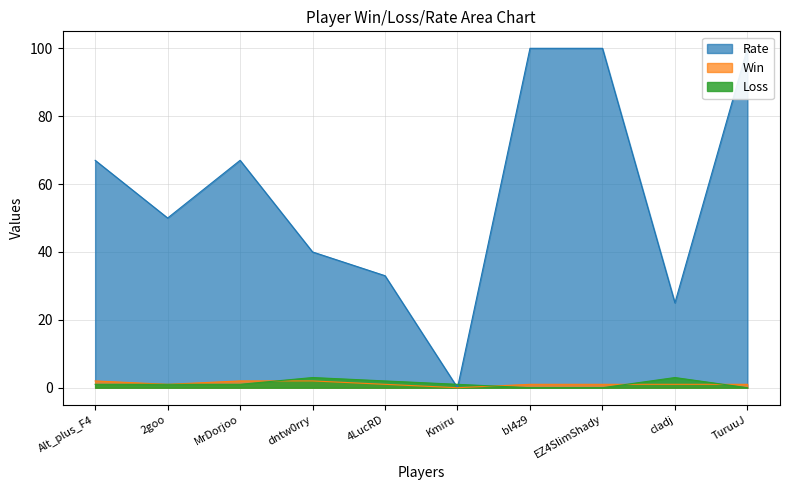

True or false: Win has more than 2 points higher than both neighbors.

False